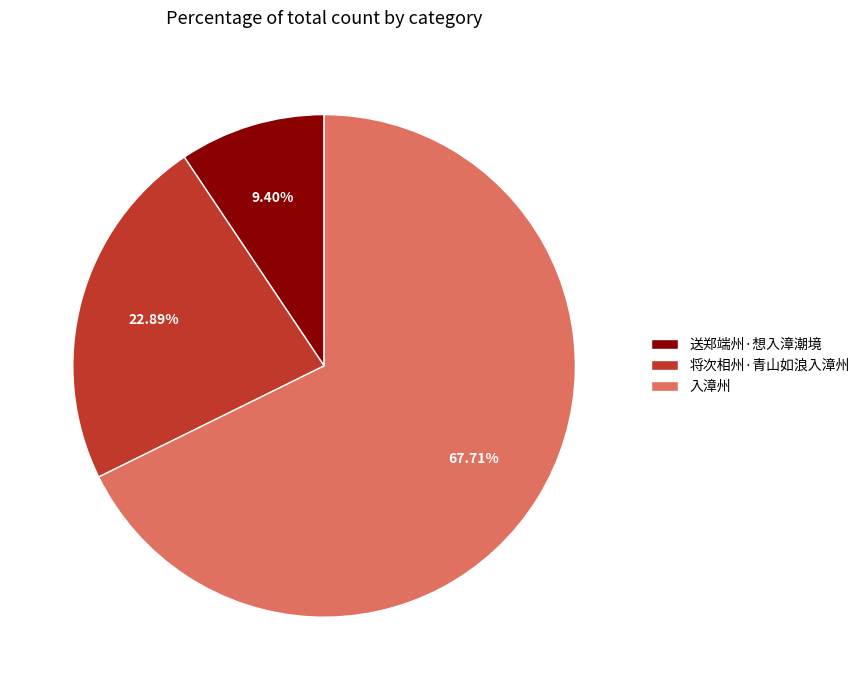

What percentage is the 将次相州·青山如浪入漳州 slice, to the nearest percent?

23%